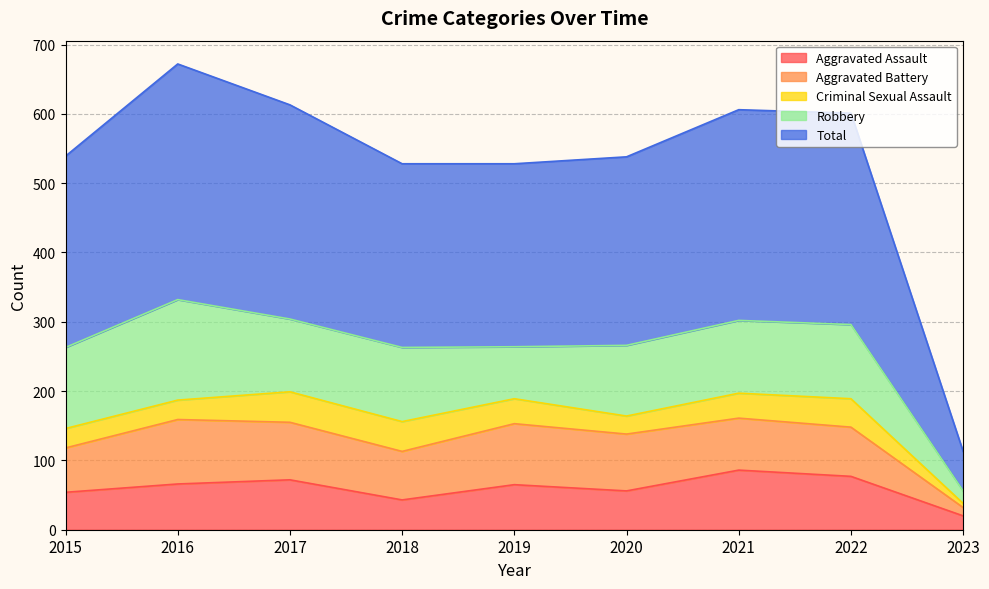

True or false: Robbery and Criminal Sexual Assault cross at least once.

False